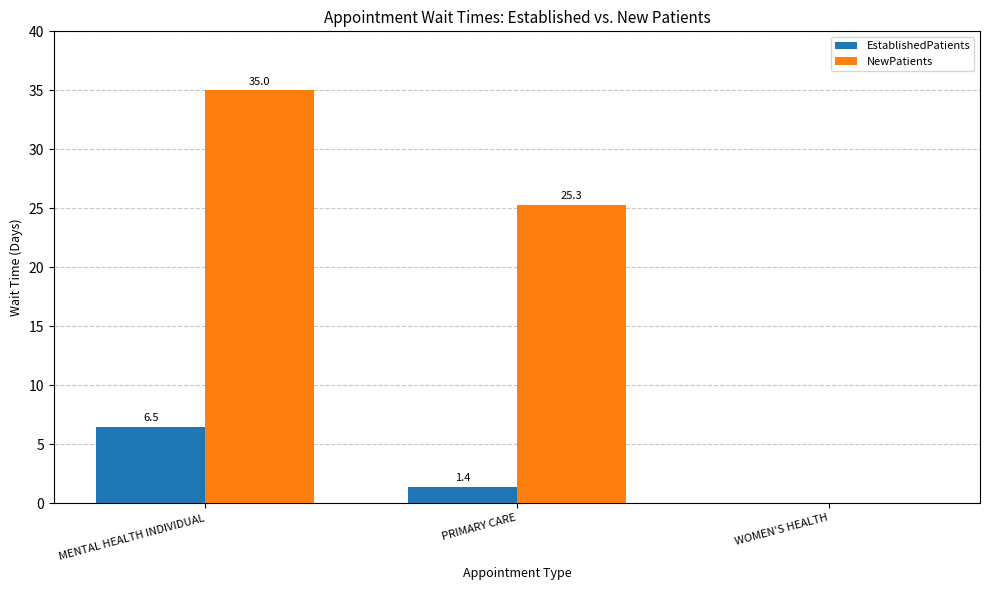

Does the chart contain stacked bars?

No